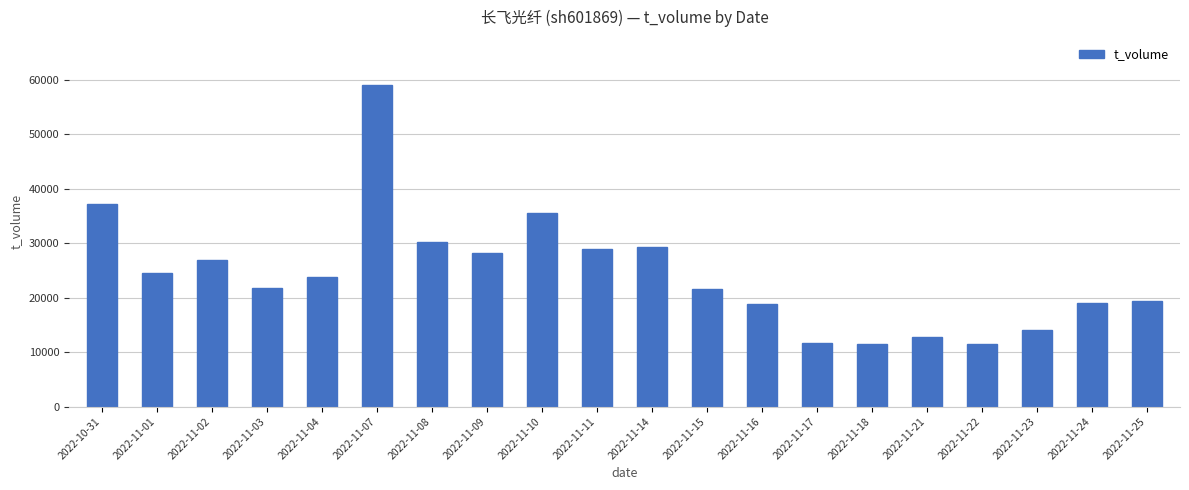

What is the smallest value displayed?

11463